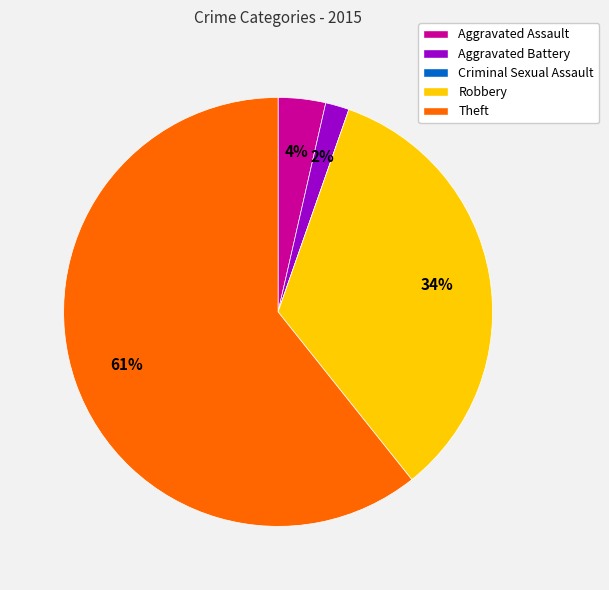

Is it true that Robbery is 34% of the pie?

True